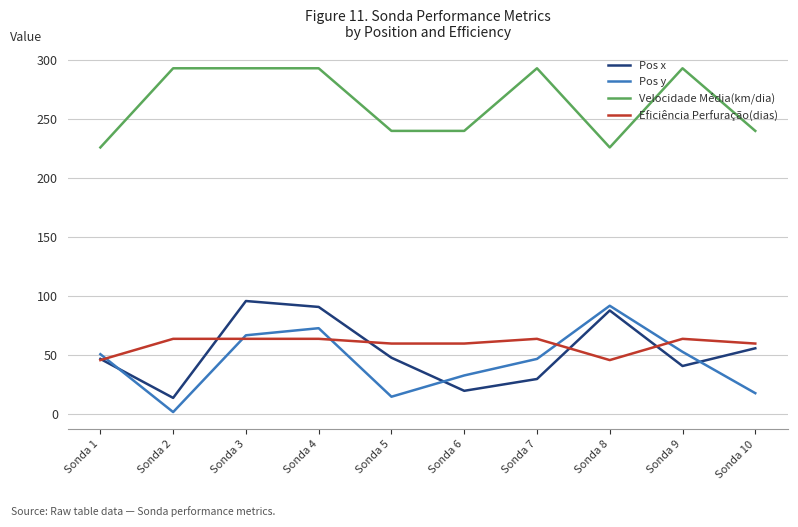

After their last crossing, which series has the higher values: Pos y or Pos x?

Pos x